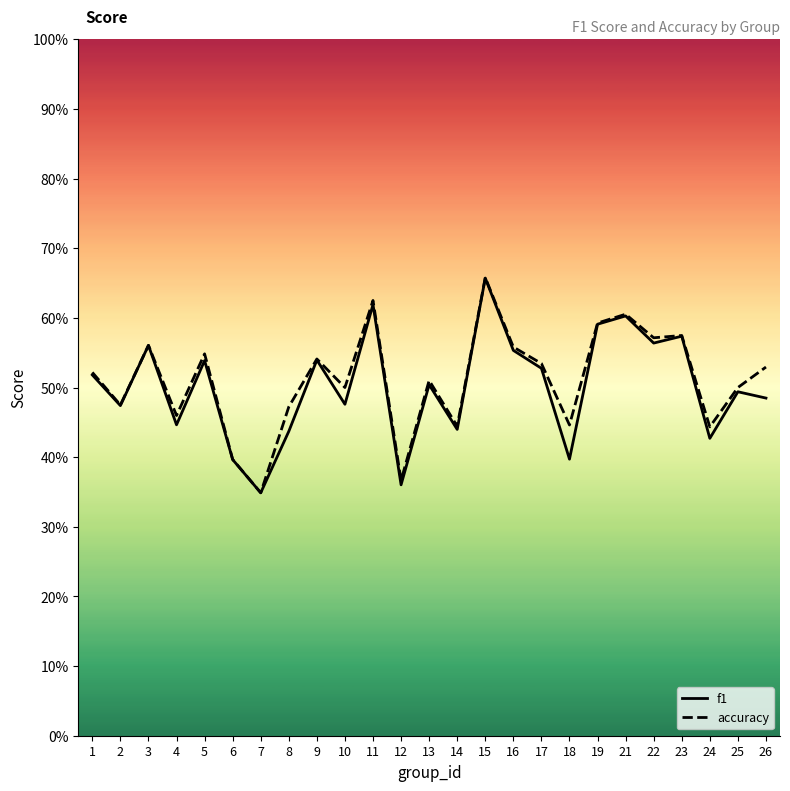

The value of accuracy at 3 is 0.9. True or false?

False